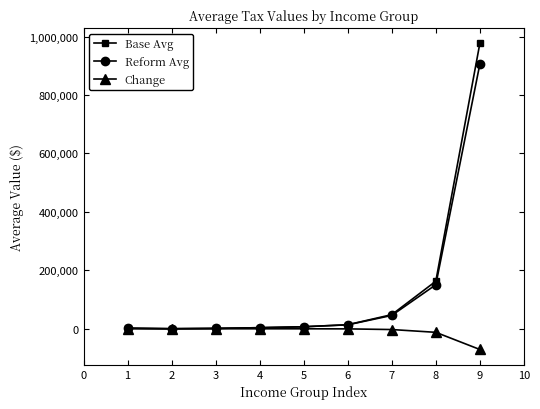

List the series in order of their peak value, lowest first.

Change, Reform Avg, Base Avg